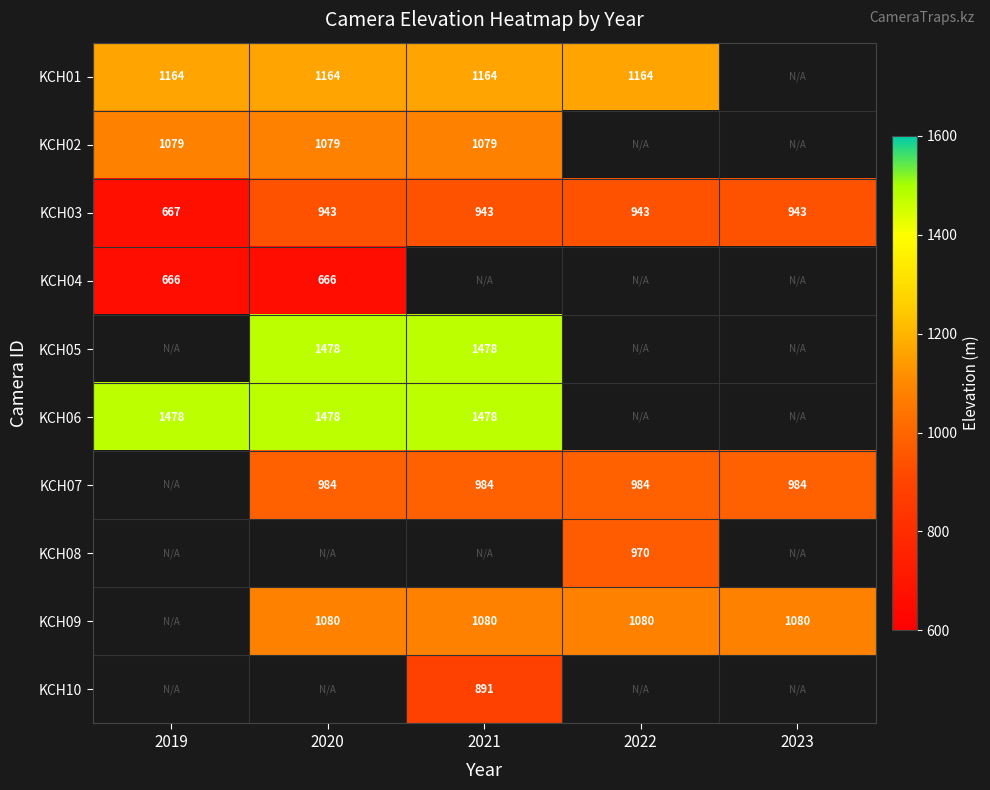

Is the value of KCH05 at 2021 greater than the value of KCH03 at 2021?

Yes